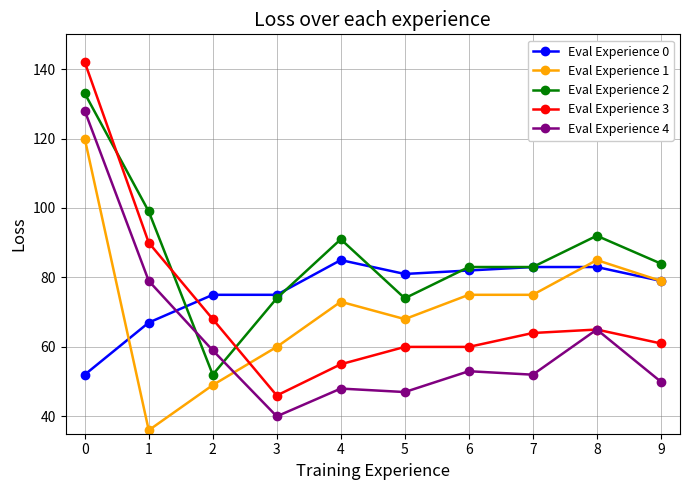

Read the Eval Experience 2 value at 1, to the nearest 5.

100